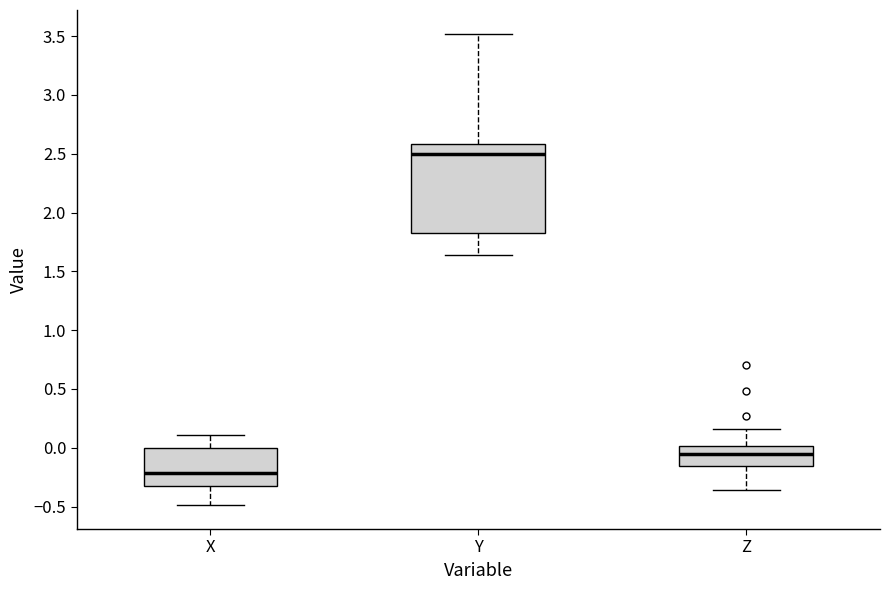

Which box's median line is the highest?

Y